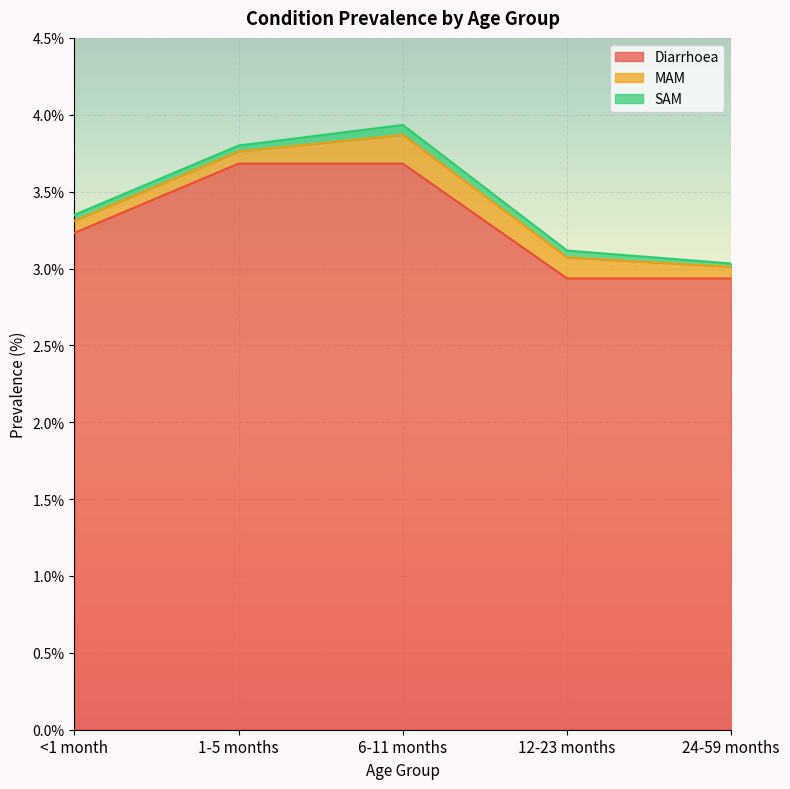

Which series changed the most between 6-11 months and 12-23 months?

Diarrhoea